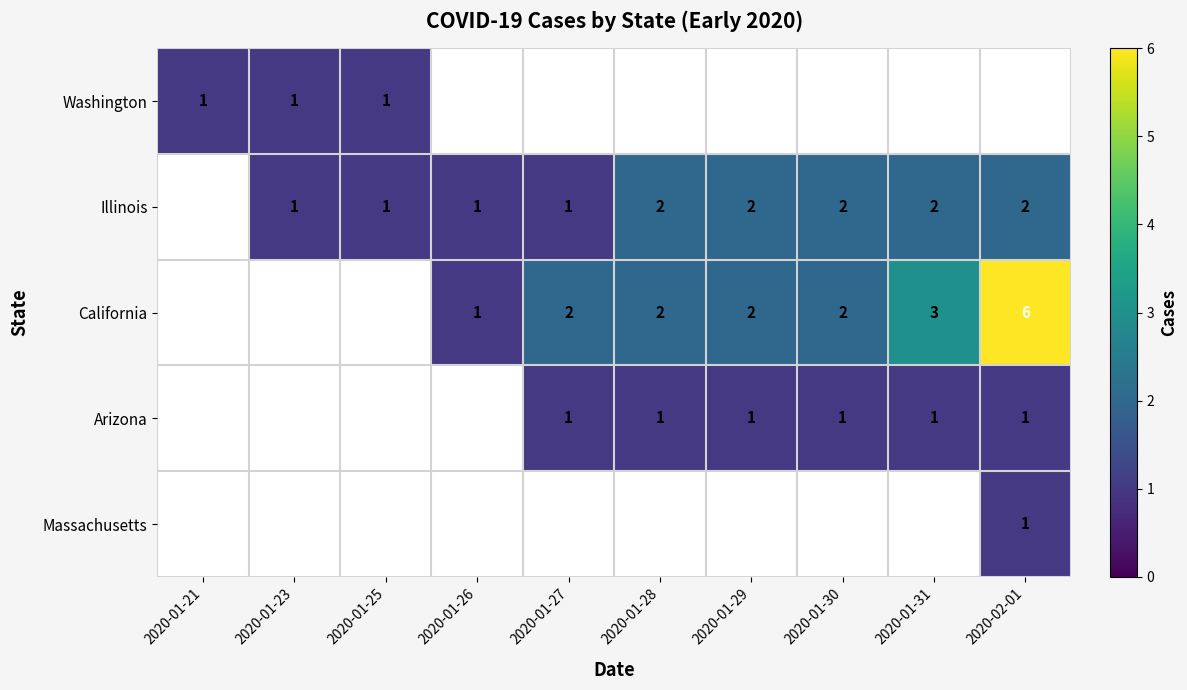

What is the sum of the California values at 2020-02-01 and 2020-01-28?

8